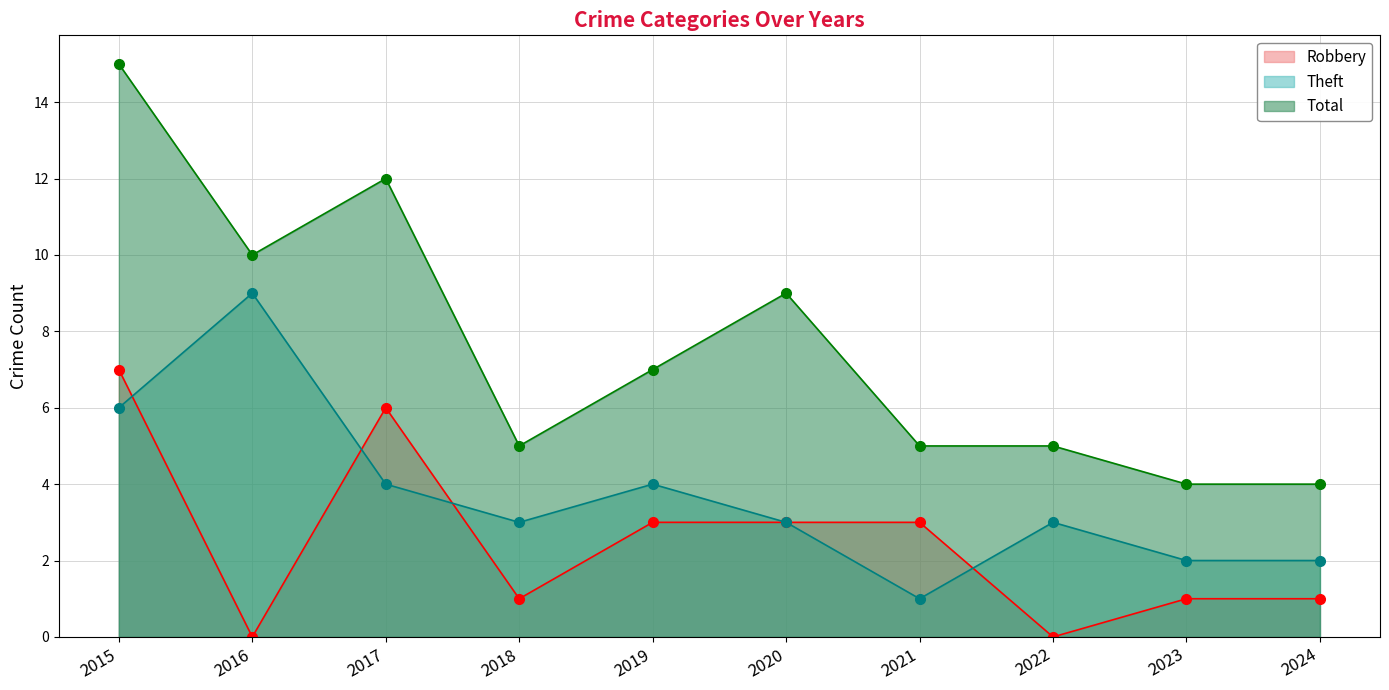

The Theft series shows 4 at 2017. True or false?

True